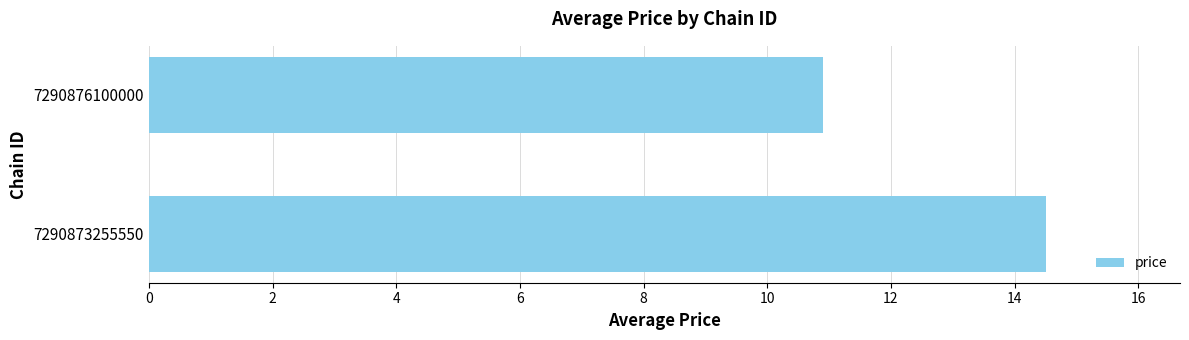

Is it true that the value at 7290873255550 is 14.5?

True